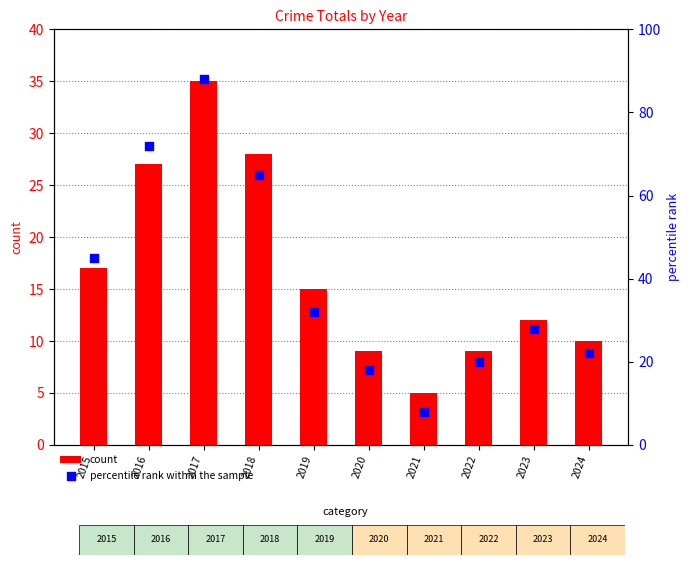

What are all the series names shown in the legend?

count, percentile rank within the sample